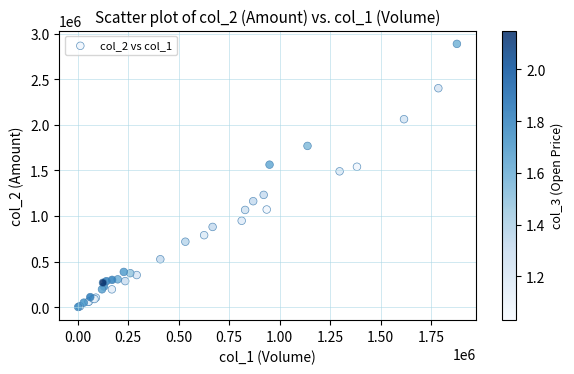

What Y value in the scatter plot is closest to 1445110?

1490140